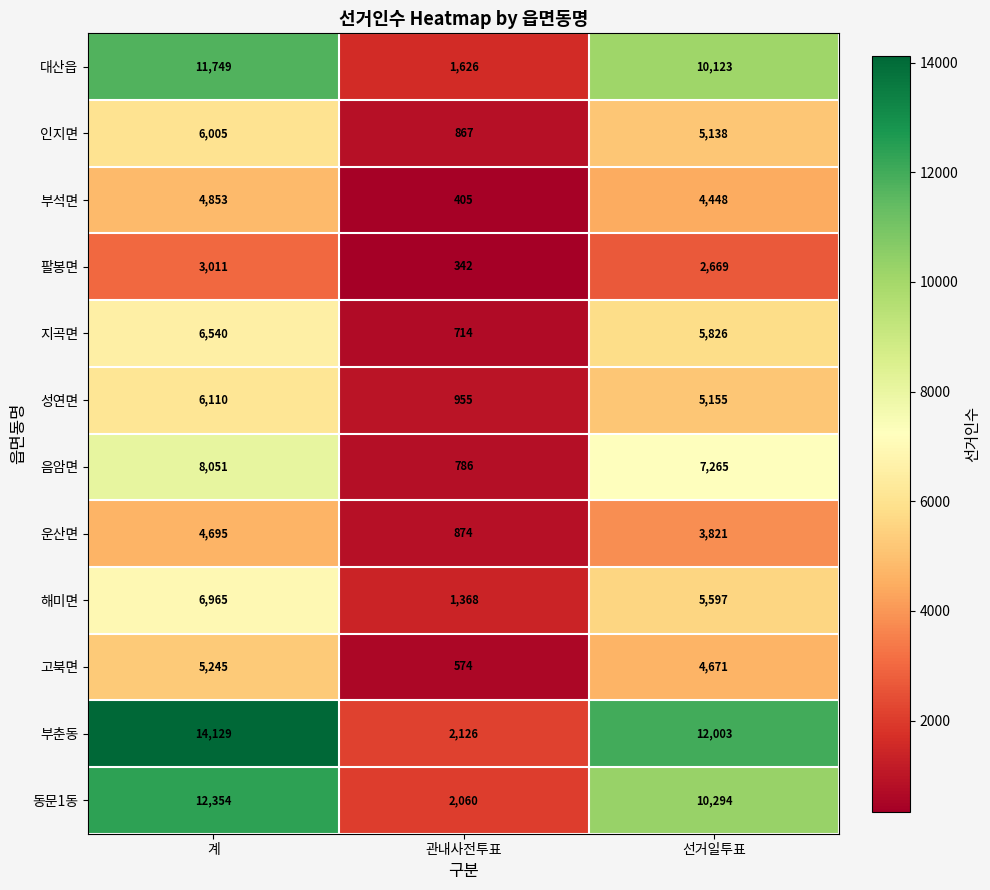

What is the average value of the 고북면 series?

3497